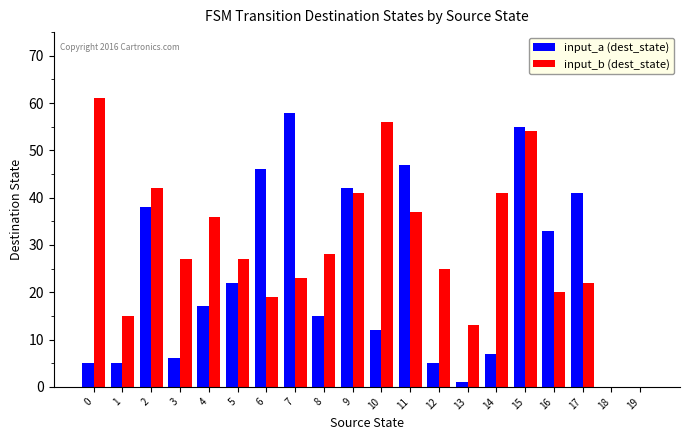

True or false: input_b (dest_state) has a value of -29 at 19.

False